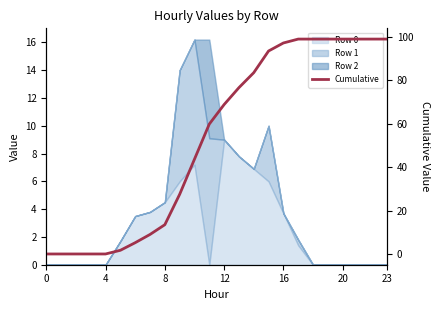

Count the number of values greater than 68.

12